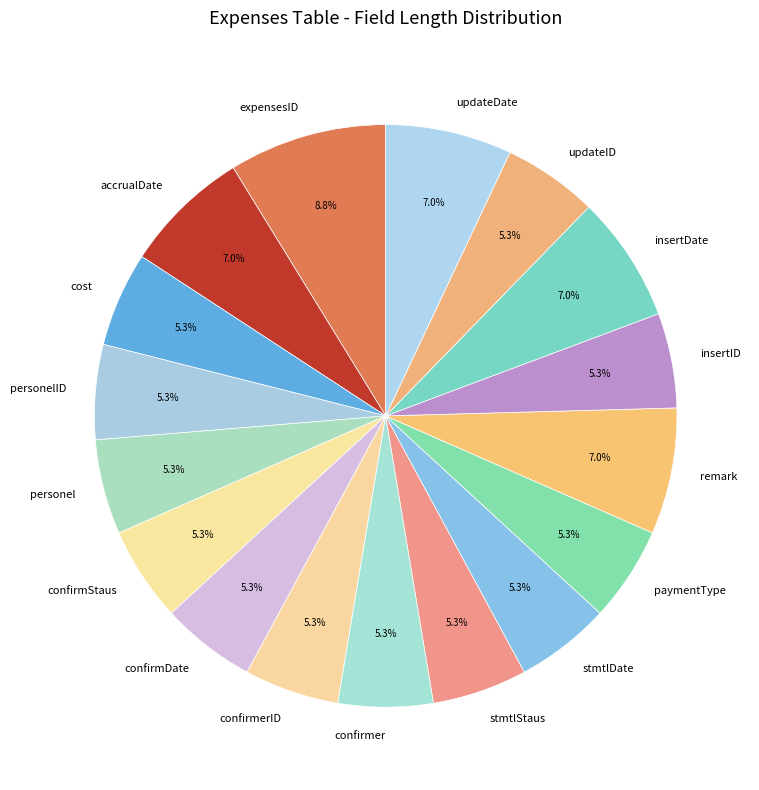

Approximately how many times larger is the value at updateDate compared to confirmerID?

1.3